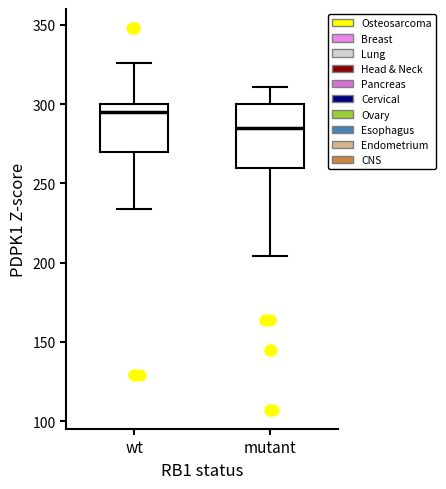

Reading left to right, read every box against the y-axis: the position of its median line, the range the box covers, and the ends of its whiskers. The values are not printed on the chart, so give them approximately, as read against the axis.

wt: median 295, box 270 to 300, whiskers 235 to 325
mutant: median 285, box 260 to 300, whiskers 205 to 310